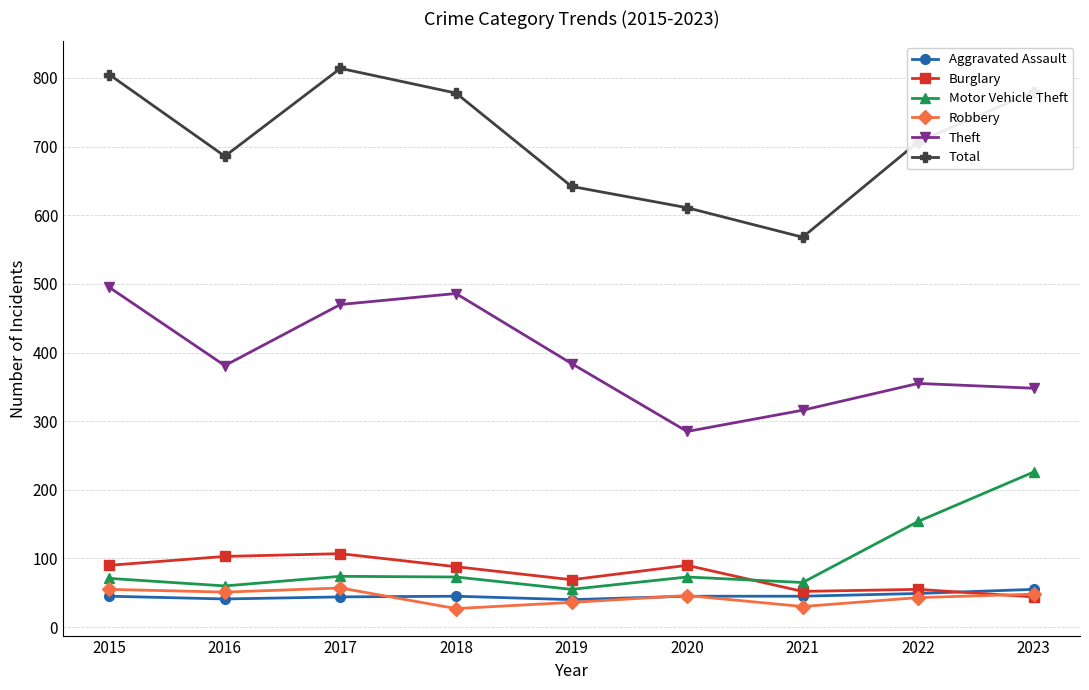

How many values in the Total series are below 707?

4